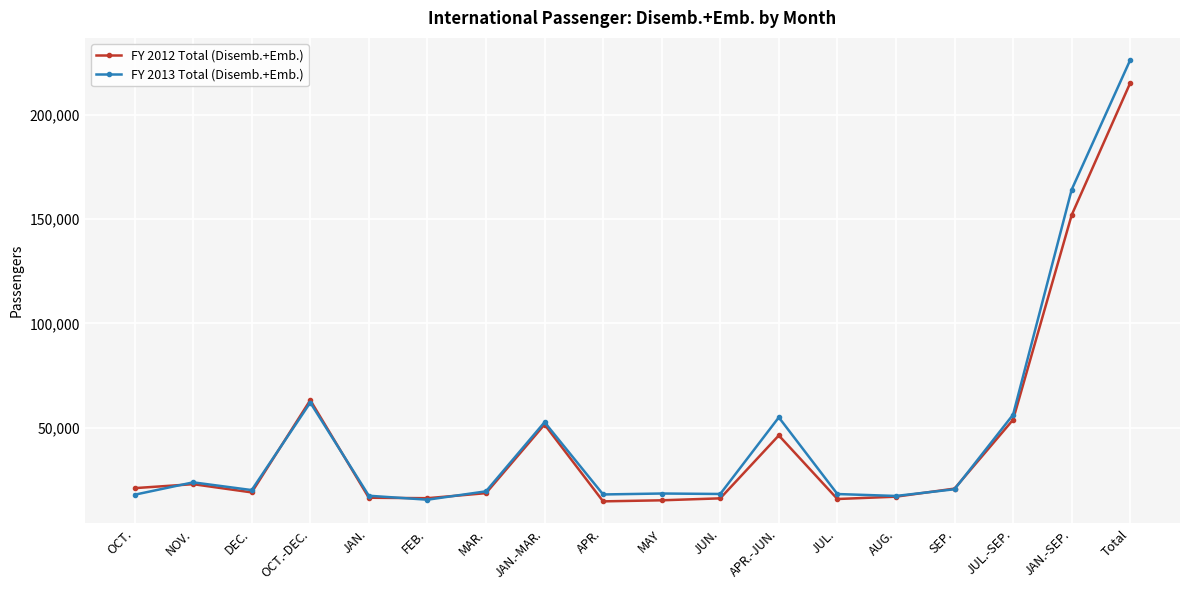

What are all the series names shown in the legend?

FY 2012 Total (Disemb.+Emb.), FY 2013 Total (Disemb.+Emb.)